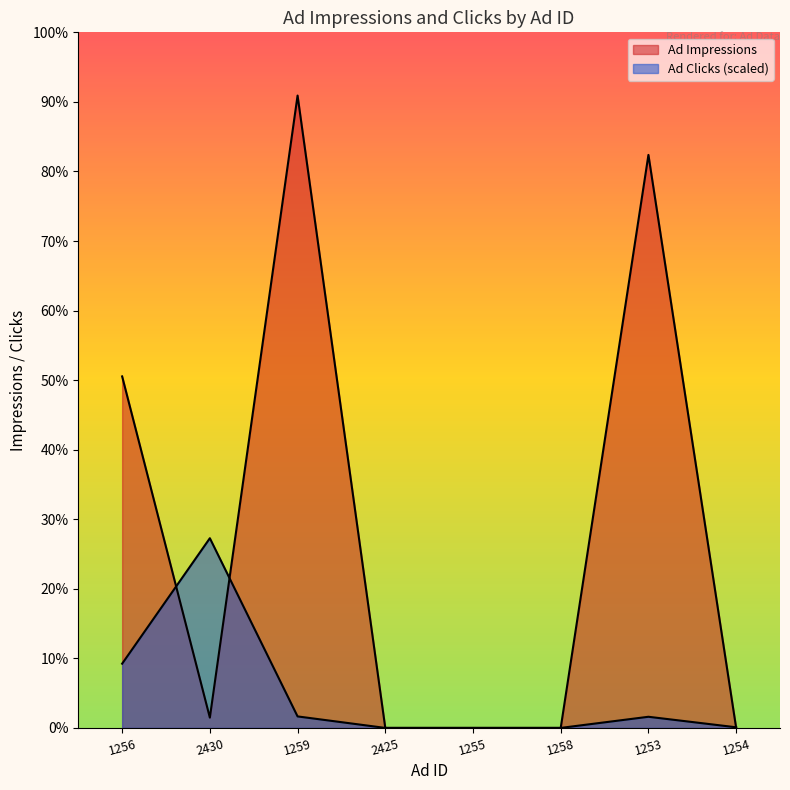

Between 1256 and 2425, which series saw the biggest shift?

Ad Impressions